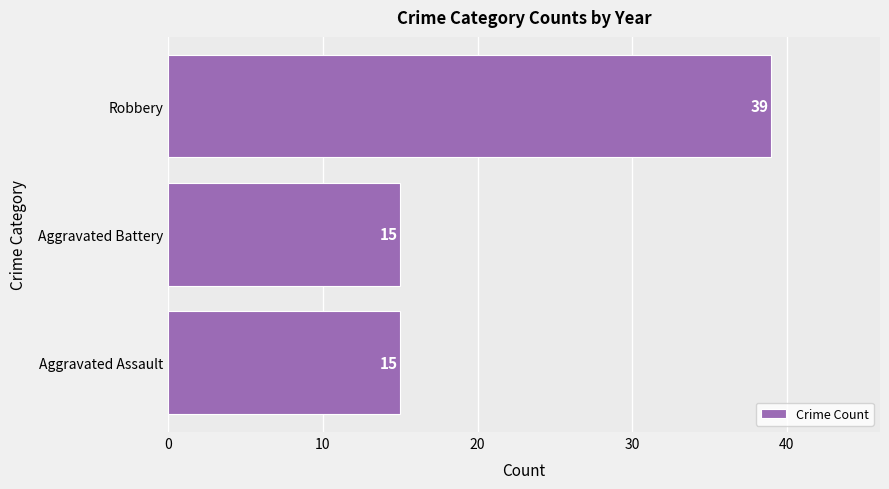

What value does the data have at Robbery, to the nearest 10?

40